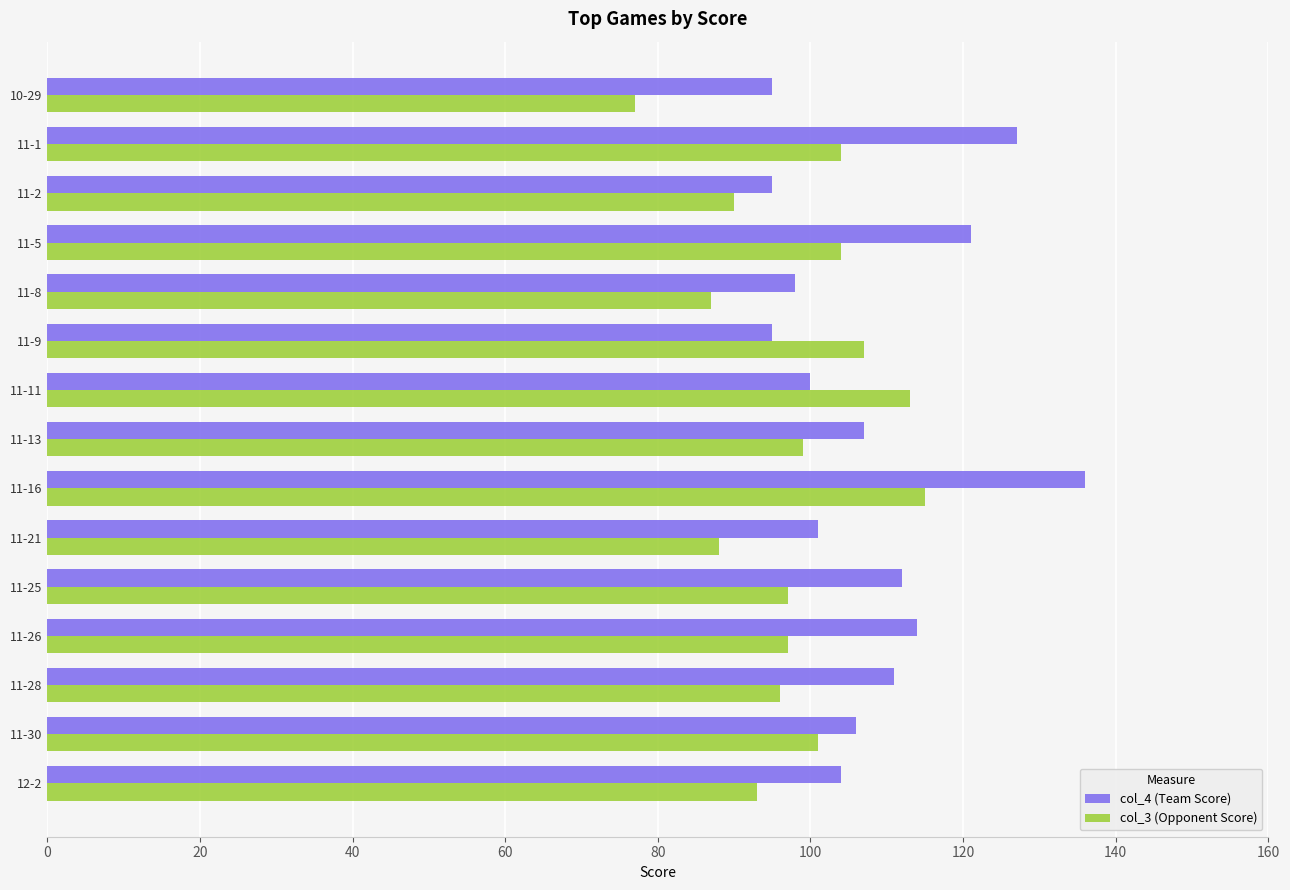

What is the greatest value displayed?

136